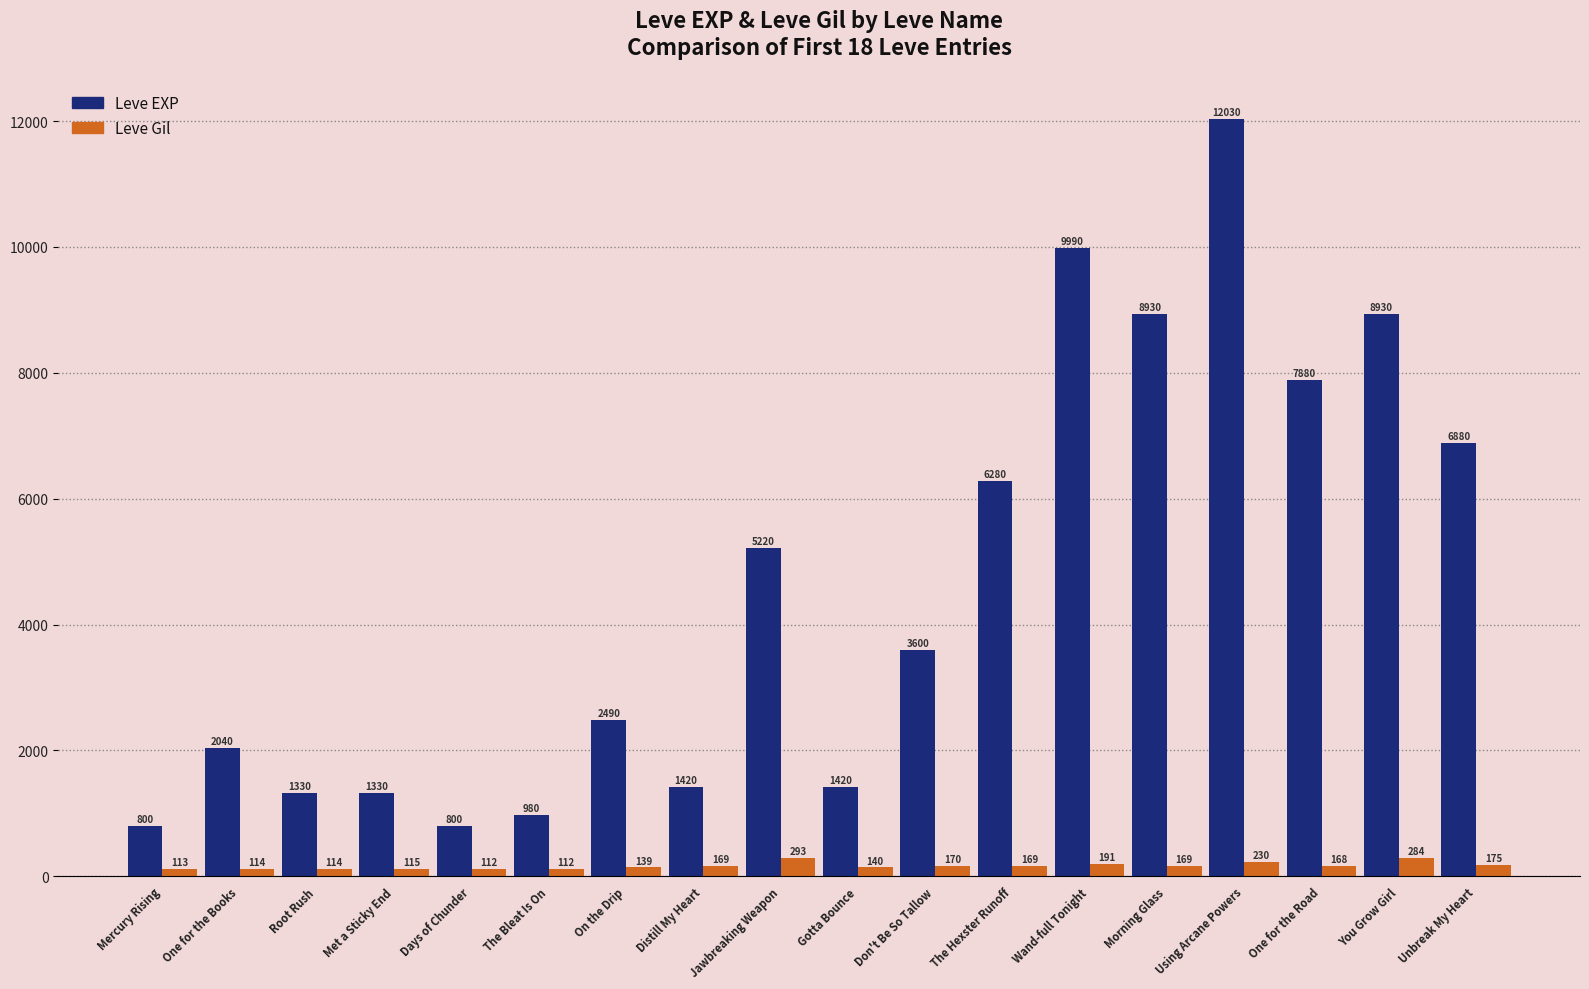

What is the total value across all series at Jawbreaking Weapon?

5513